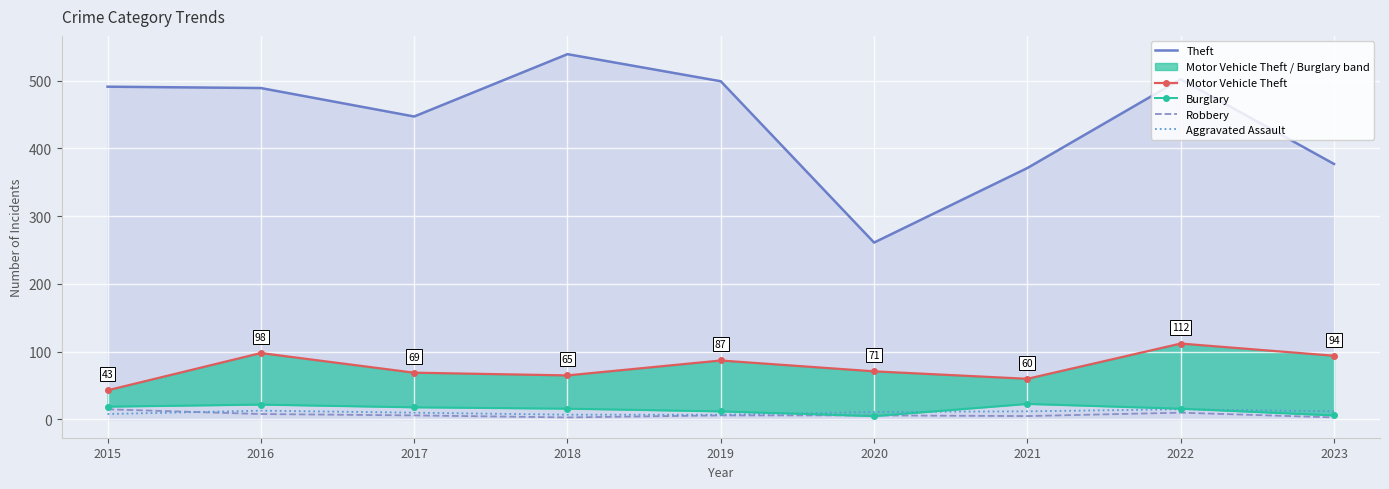

What is the average value of the Burglary series?

15